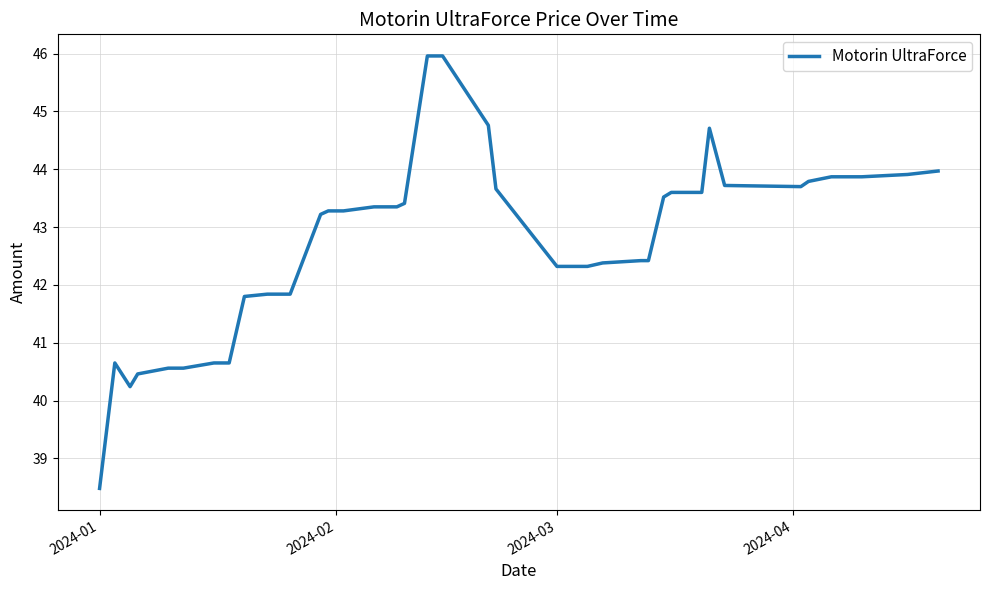

What is the maximum value shown in the chart?

46.0